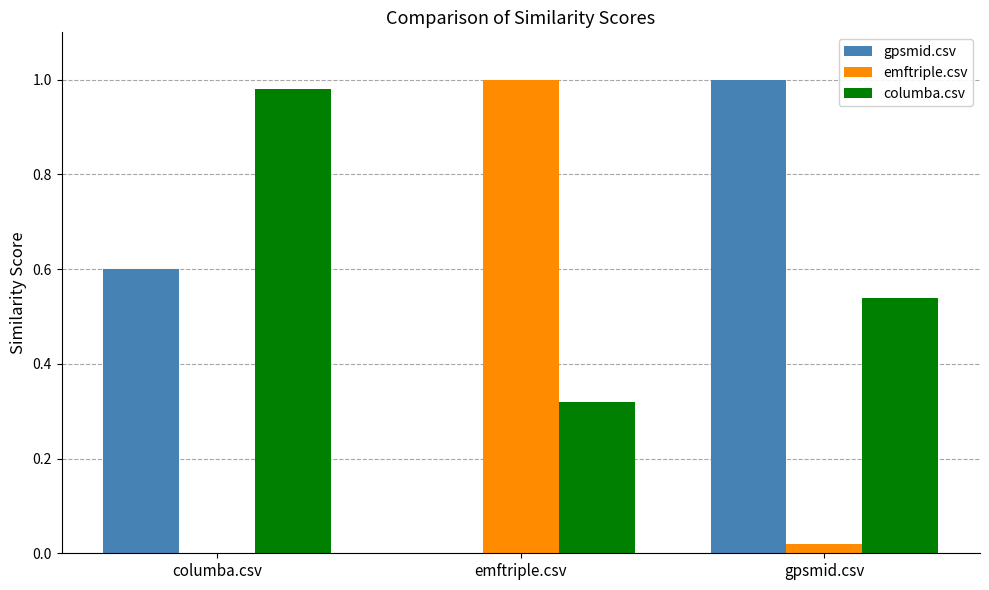

Which series has the largest total across all categories?

columba.csv